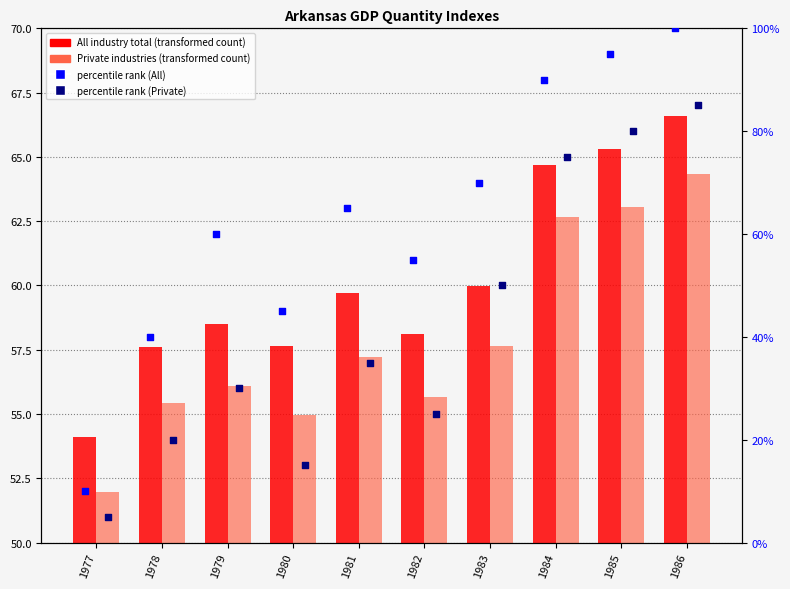

Which series reaches the maximum Y coordinate?

percentile rank (All)